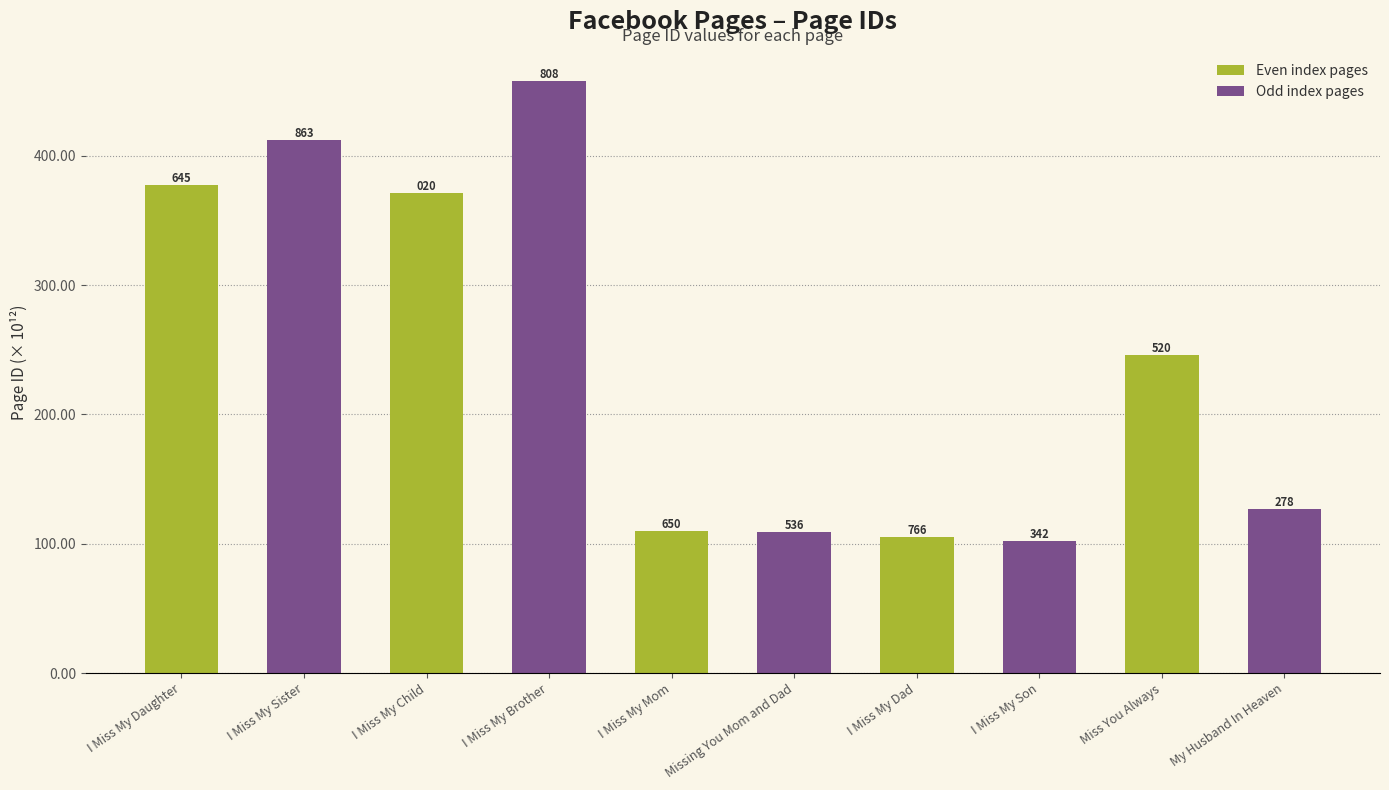

What is the difference between the maximum and minimum values?

356.0